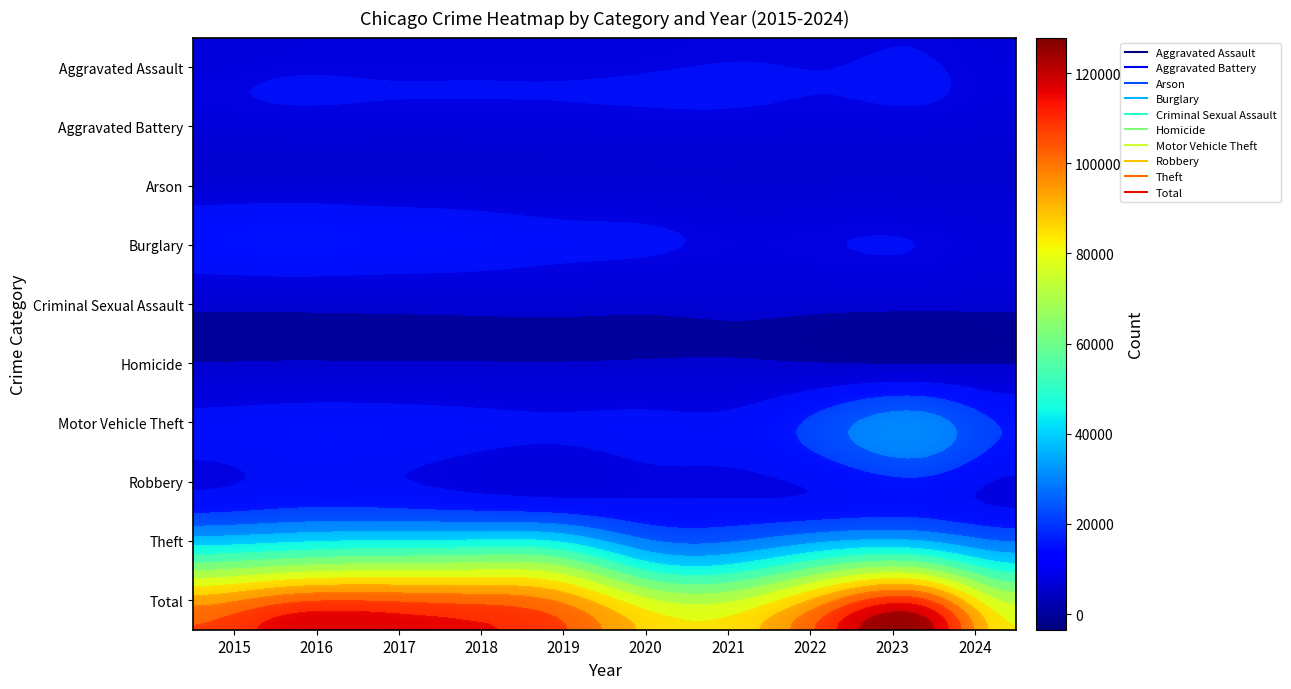

The Homicide series shows 499 at 2019. True or false?

True